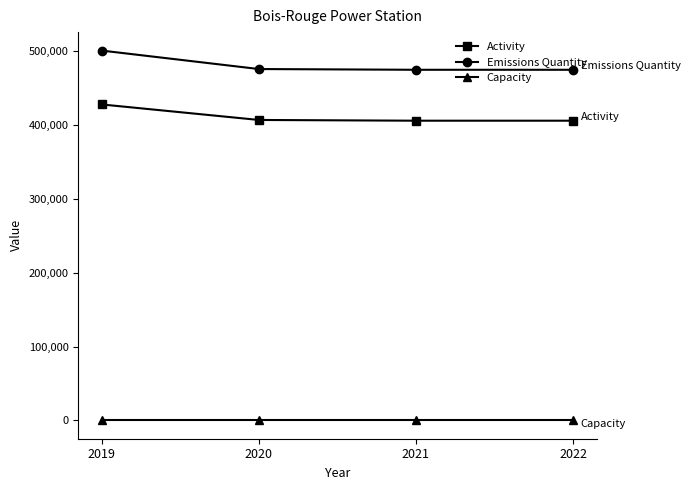

How many values in the Emissions Quantity series are below 476000?

2